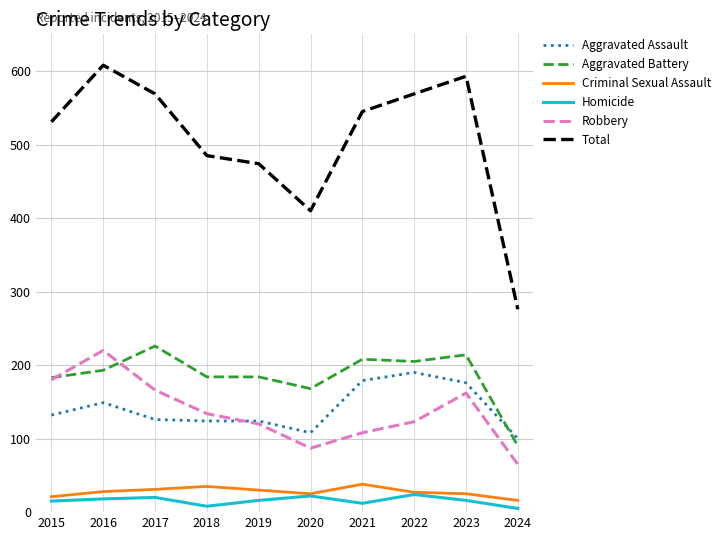

Is this an area chart (filled region under the line)?

No